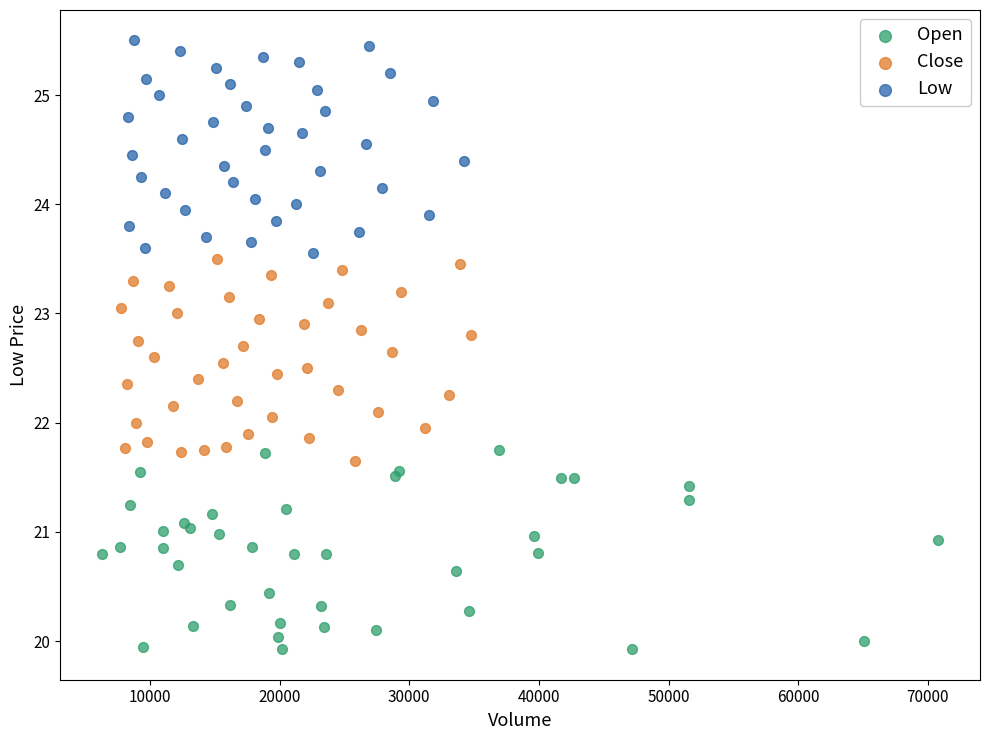

Which series contains the lowest Y value?

Open